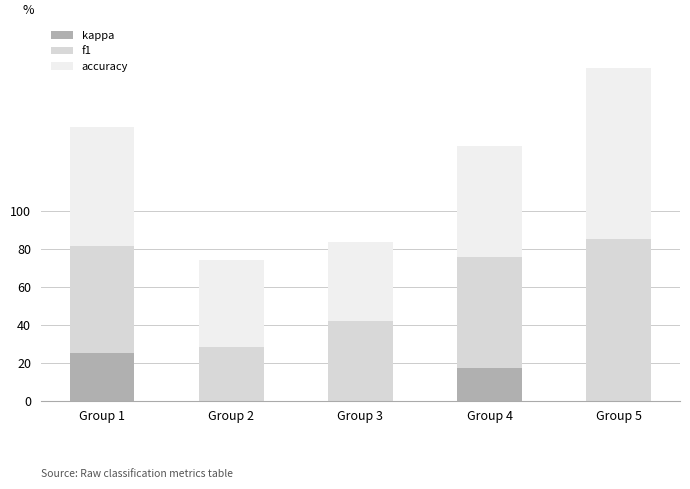

Are the bars grouped side by side (vs. stacked)?

No